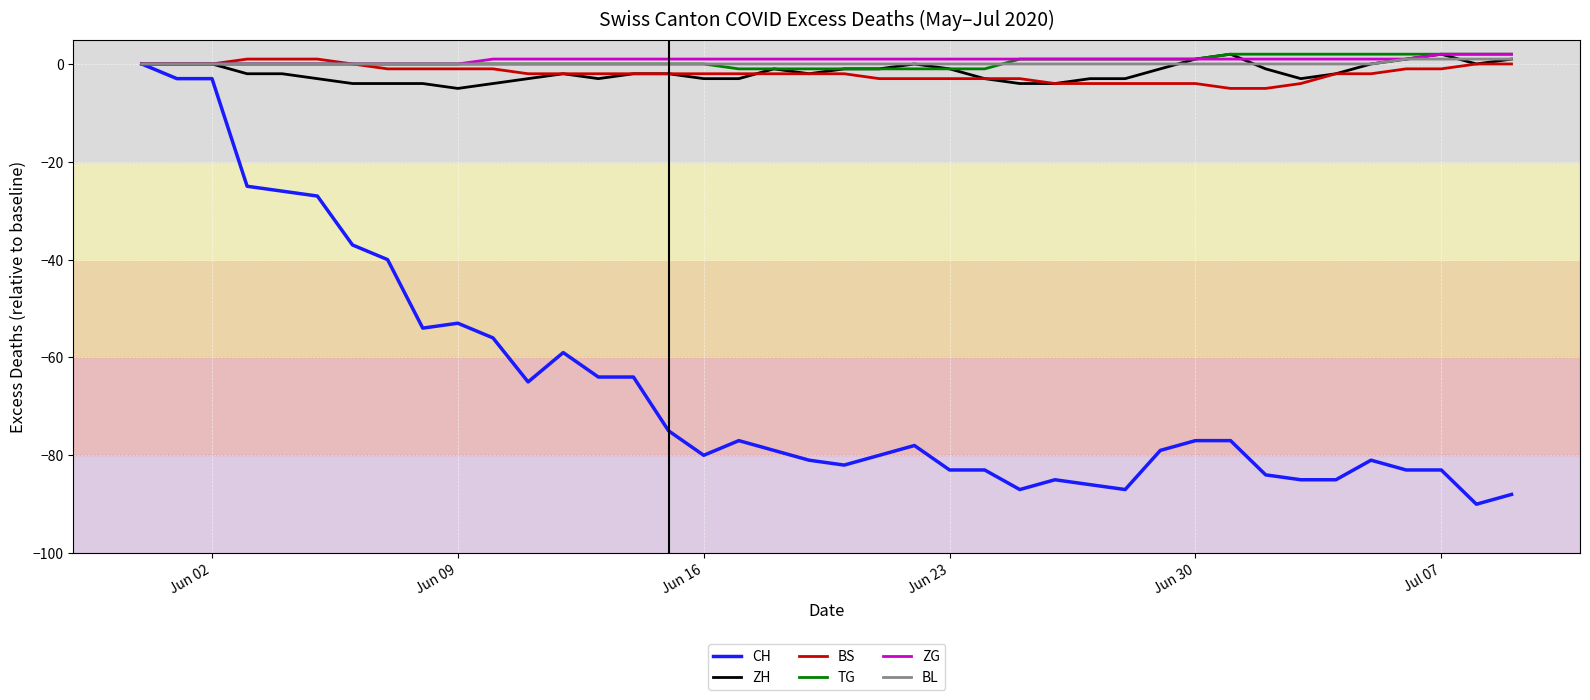

Which series has the widest spread of values?

CH